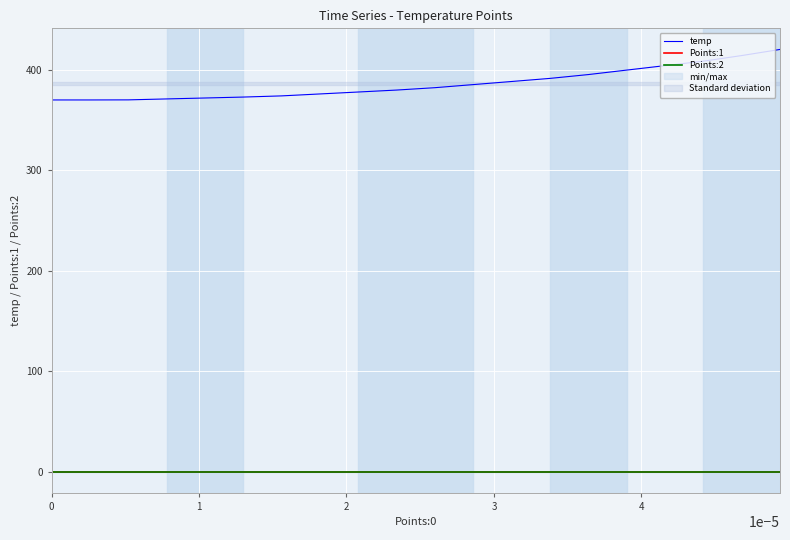

True or false: Points:2 has more than 0 interior local peaks.

False